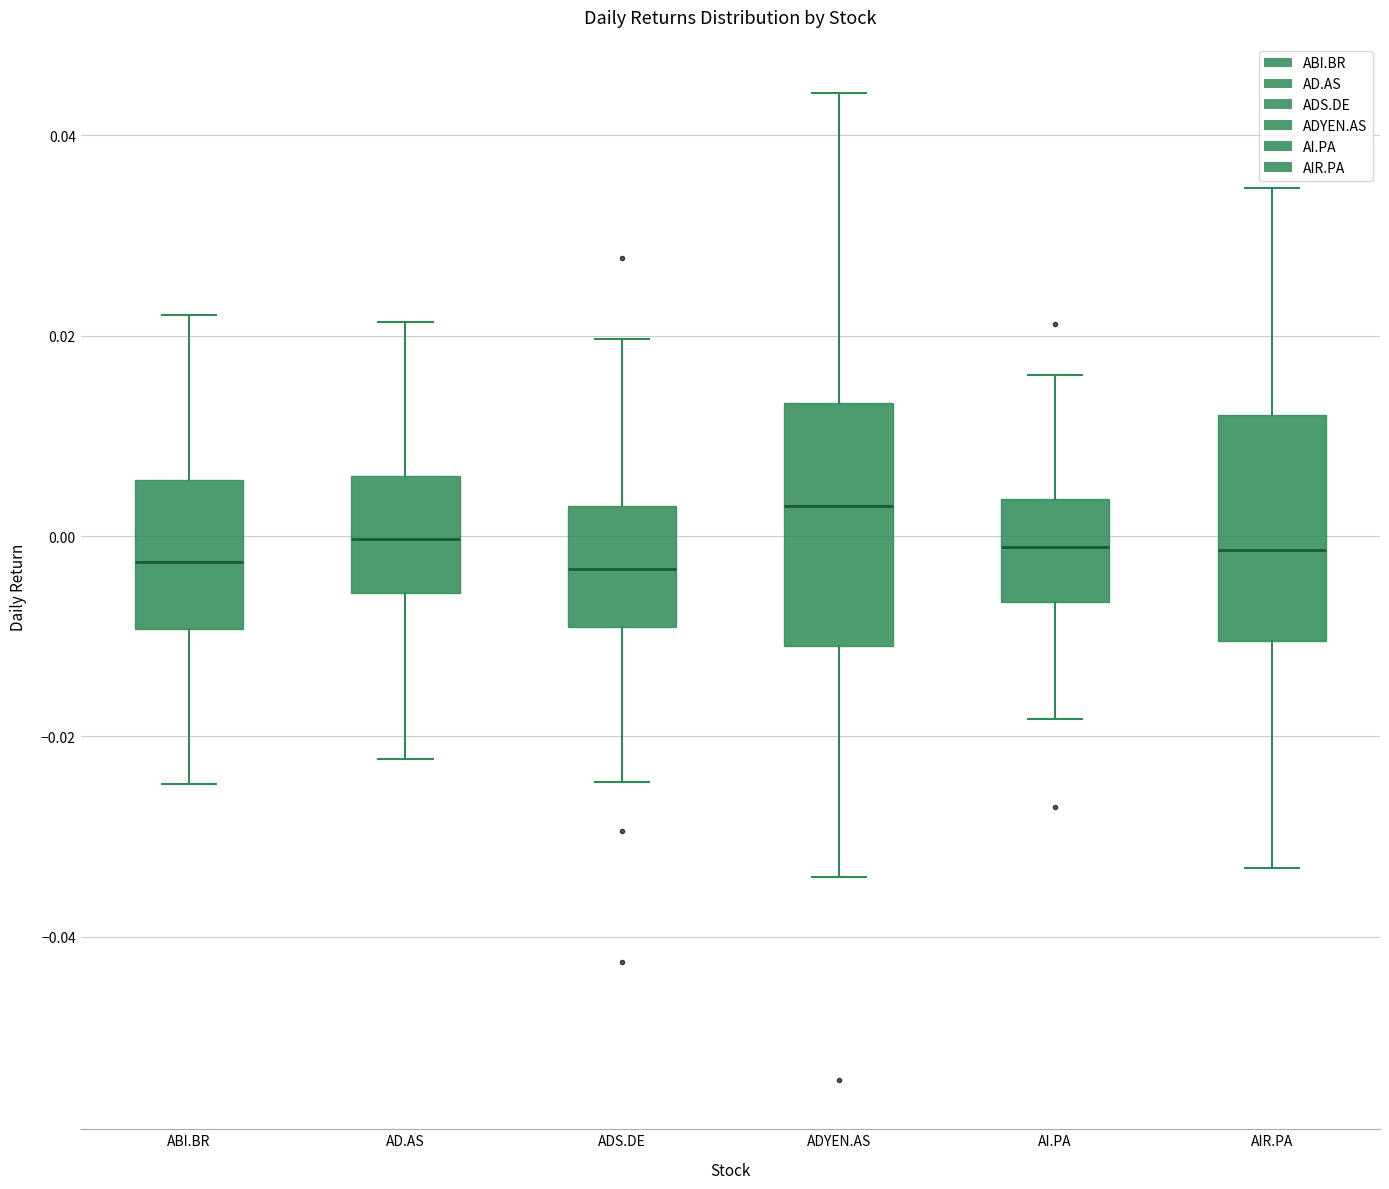

Reading left to right, transcribe this box plot: for each box, give where its median line is, the range the box spans, and where its two whiskers end, as read against the y-axis. The values are not printed on the chart, so give them approximately, as read against the axis.

ABI.BR: median -0.002, box -0.010 to 0.006, whiskers -0.024 to 0.022
AD.AS: median 0.000, box -0.006 to 0.006, whiskers -0.022 to 0.022
ADS.DE: median -0.004, box -0.010 to 0.004, whiskers -0.024 to 0.020
ADYEN.AS: median 0.004, box -0.012 to 0.014, whiskers -0.034 to 0.044
AI.PA: median -0.002, box -0.006 to 0.004, whiskers -0.018 to 0.016
AIR.PA: median -0.002, box -0.010 to 0.012, whiskers -0.034 to 0.034